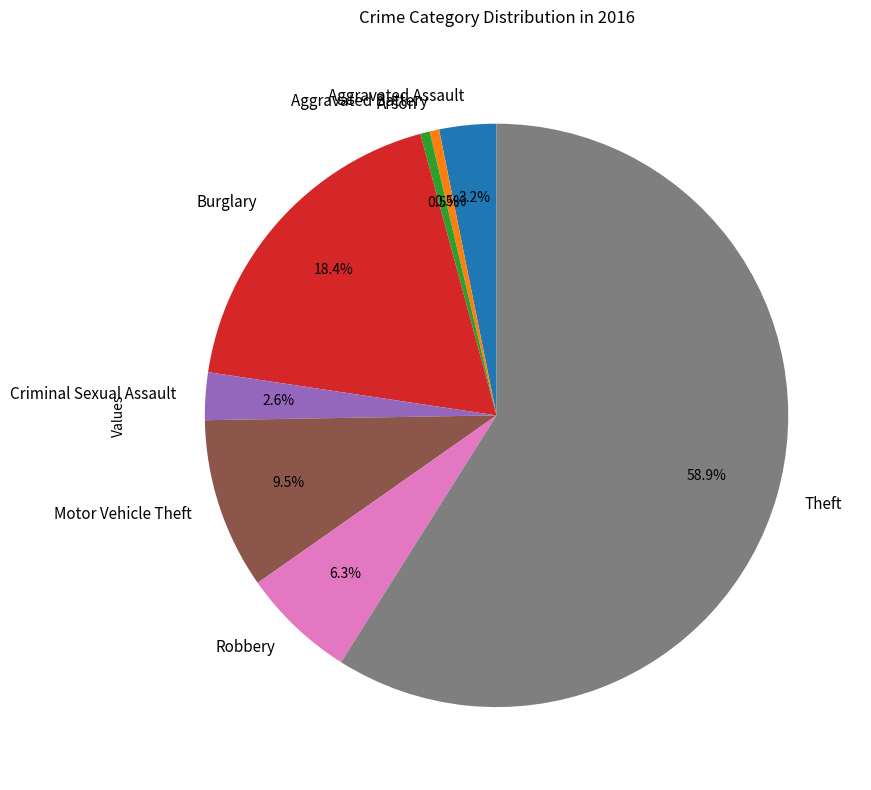

Is there a majority slice in this chart?

Yes